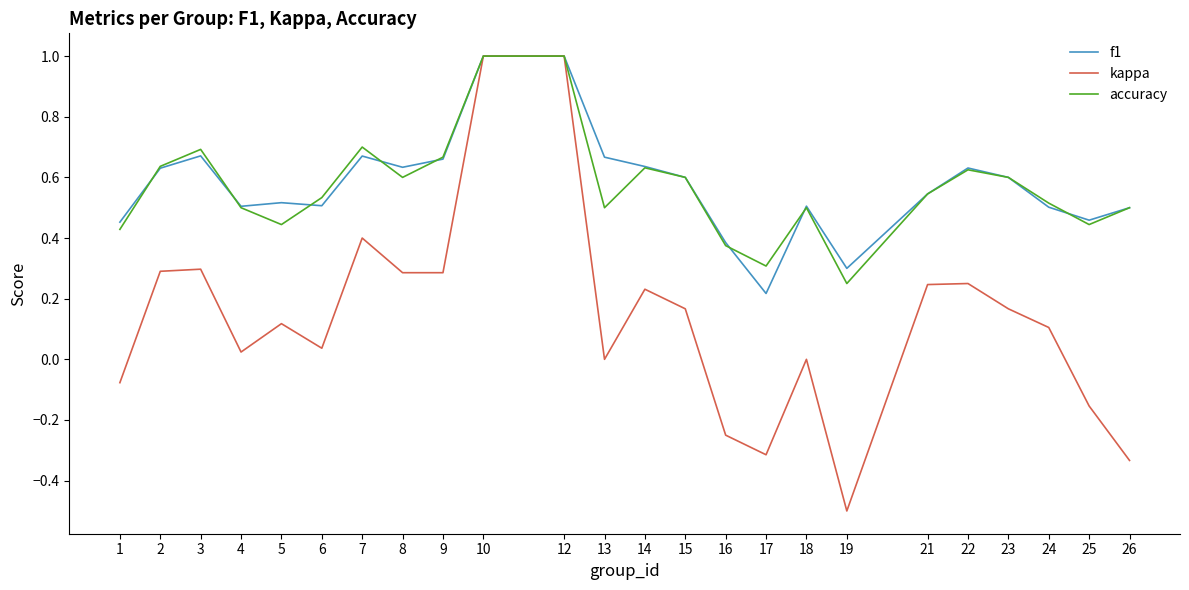

Does the chart have visible grid lines?

No